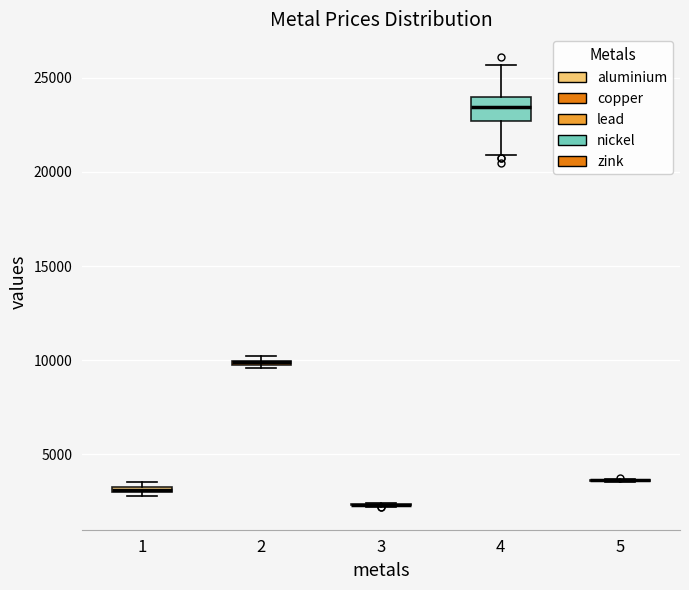

Where is the upper edge of the box at x = 2 on the y-axis? The values are not printed on the chart, so give them approximately, as read against the axis.

10000